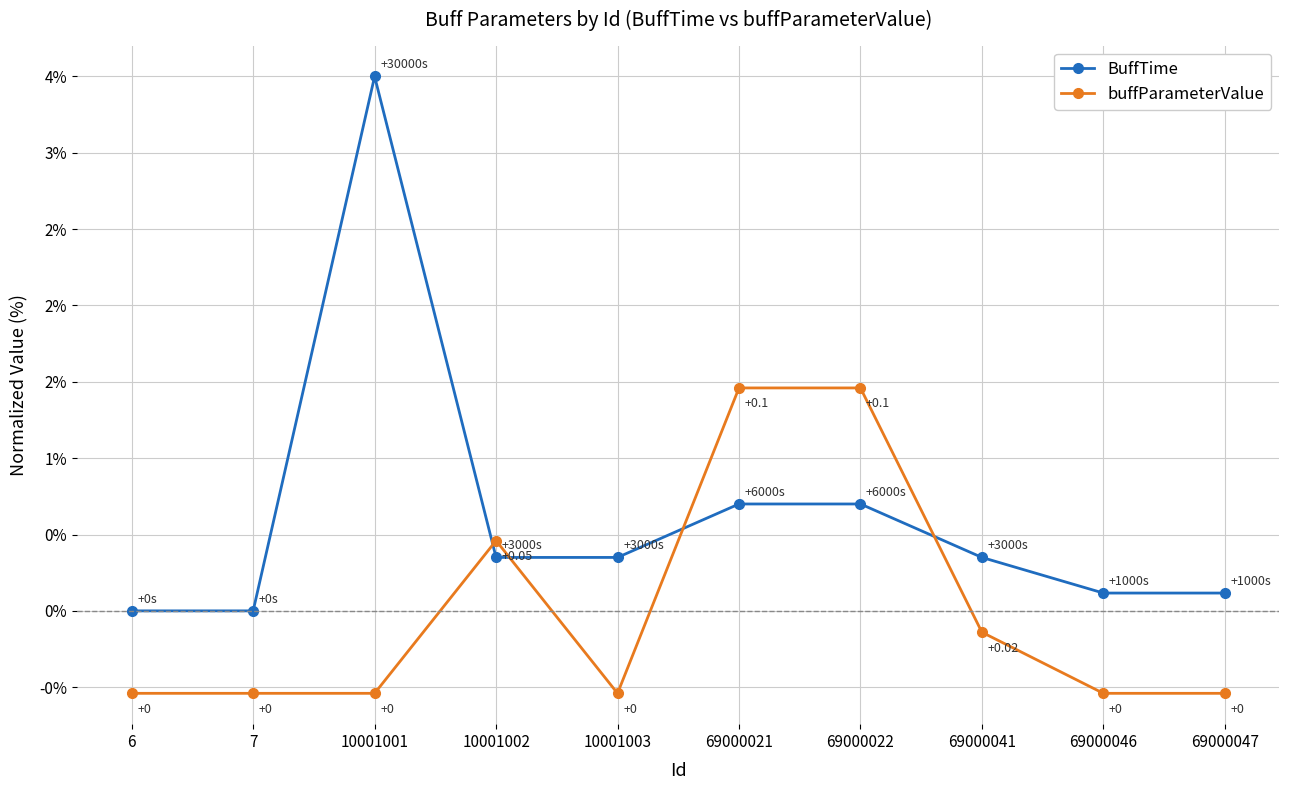

How many times do BuffTime and buffParameterValue cross each other?

4